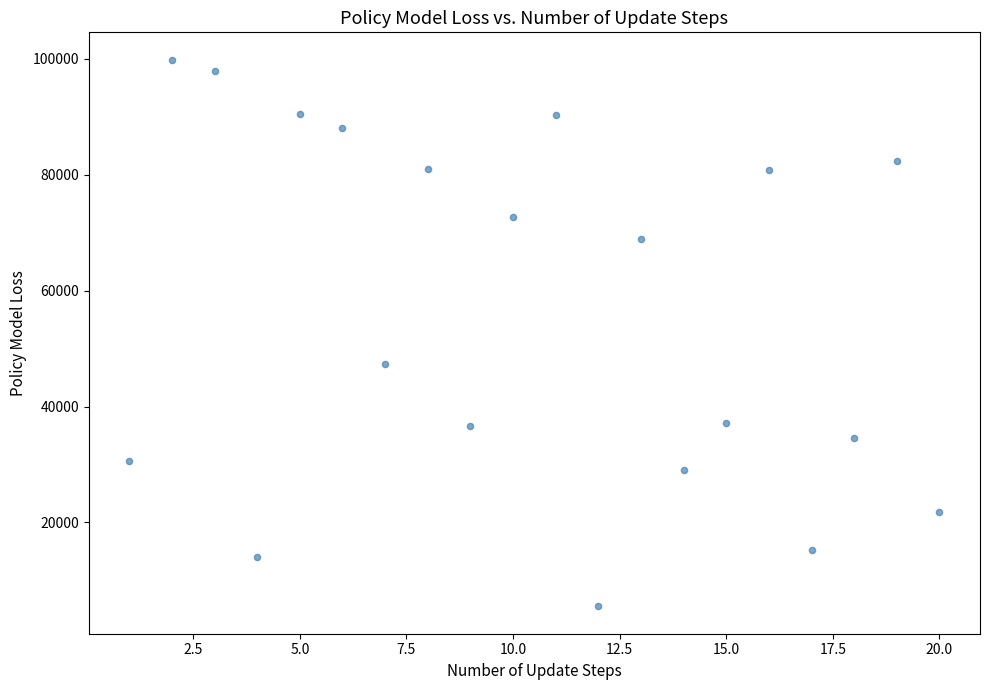

What is the range of Y values (max minus min)?

94330